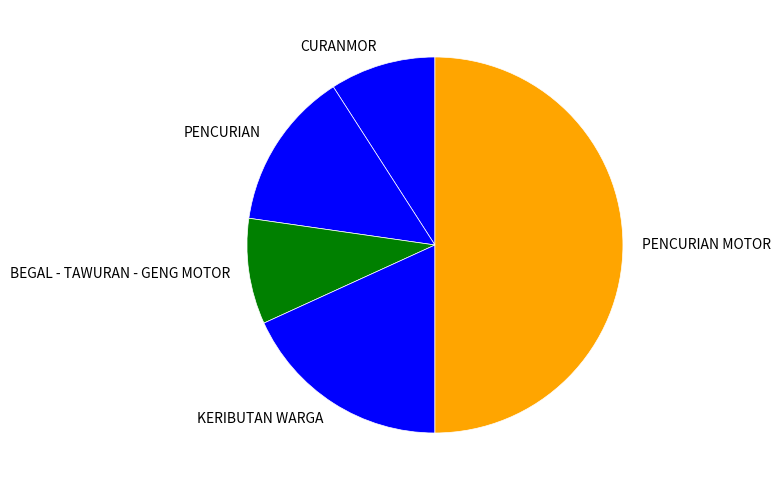

Which category has the biggest portion of the pie?

PENCURIAN MOTOR